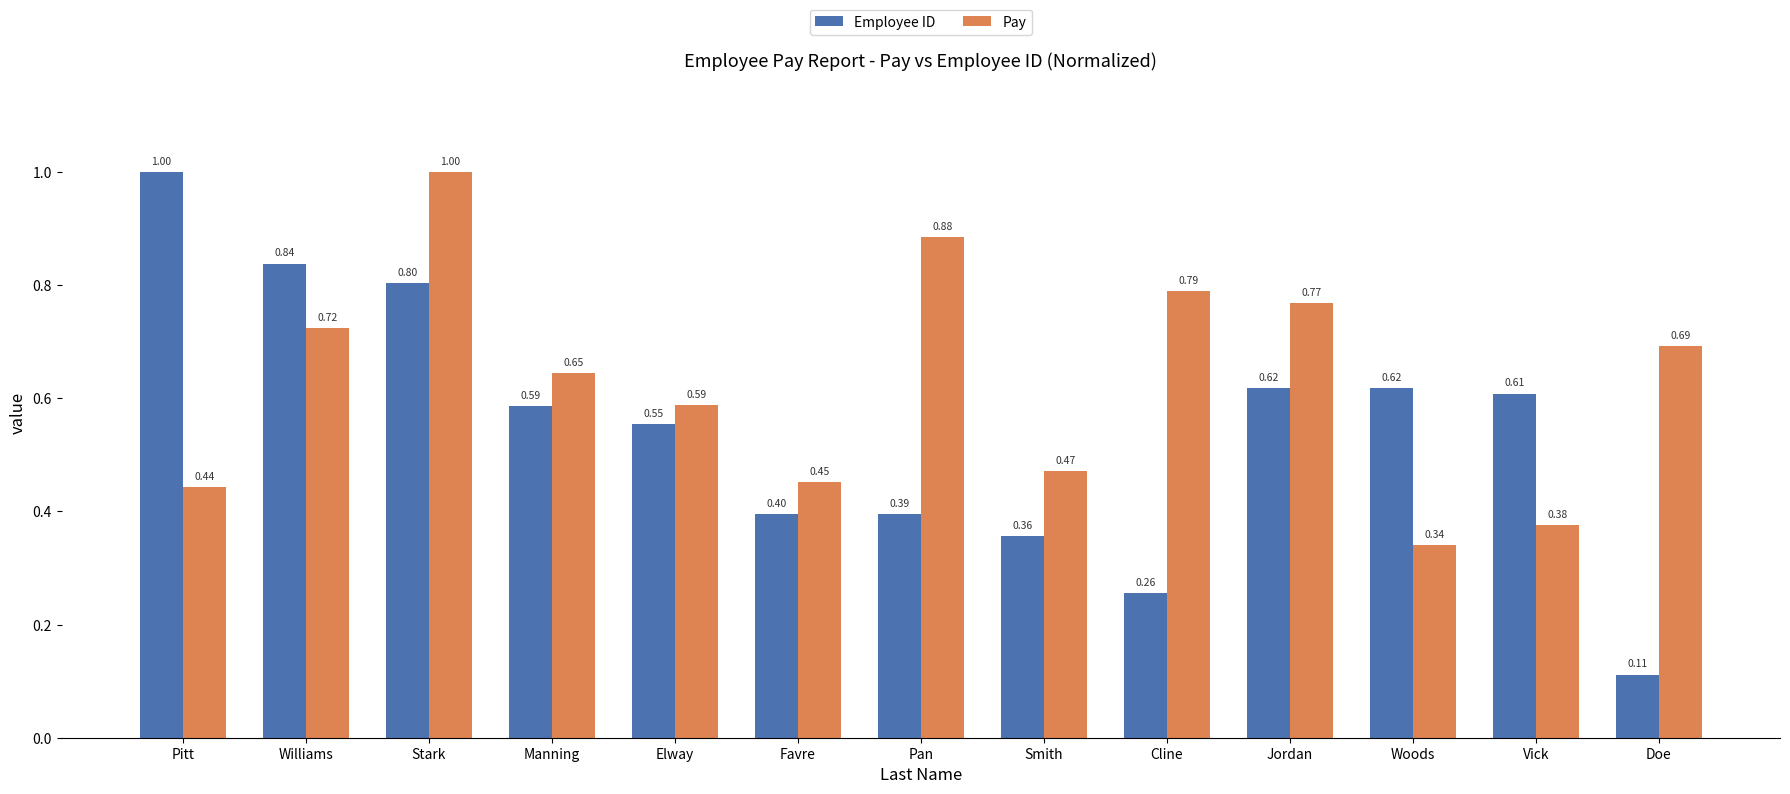

Which series has the largest total across all categories?

Pay